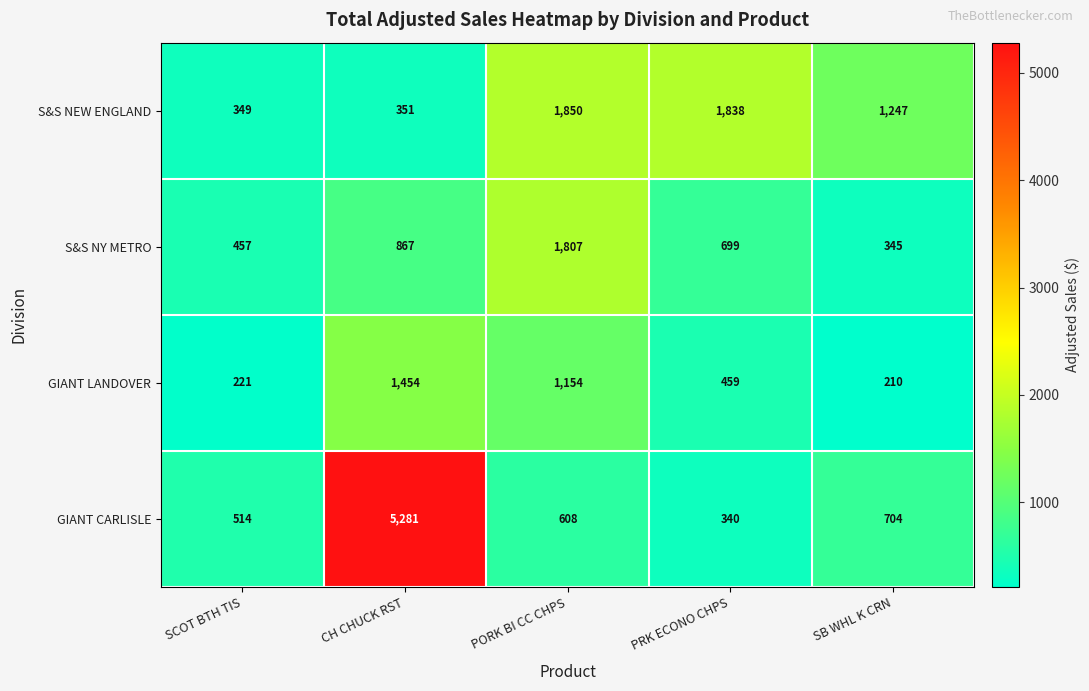

The GIANT CARLISLE series shows 608 at PORK BI CC CHPS. True or false?

True